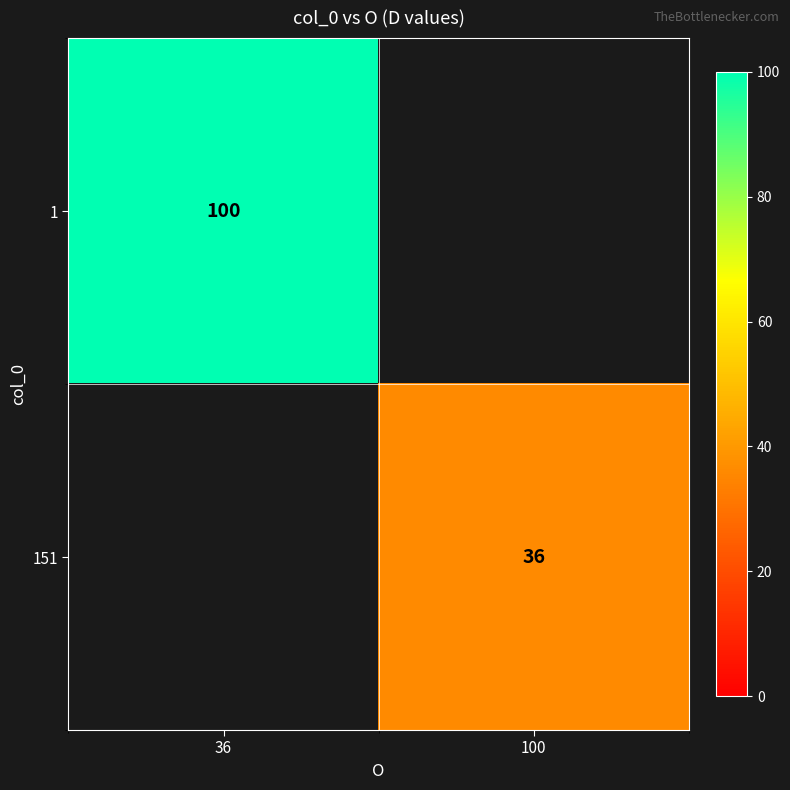

How many distinct data groups are displayed?

2